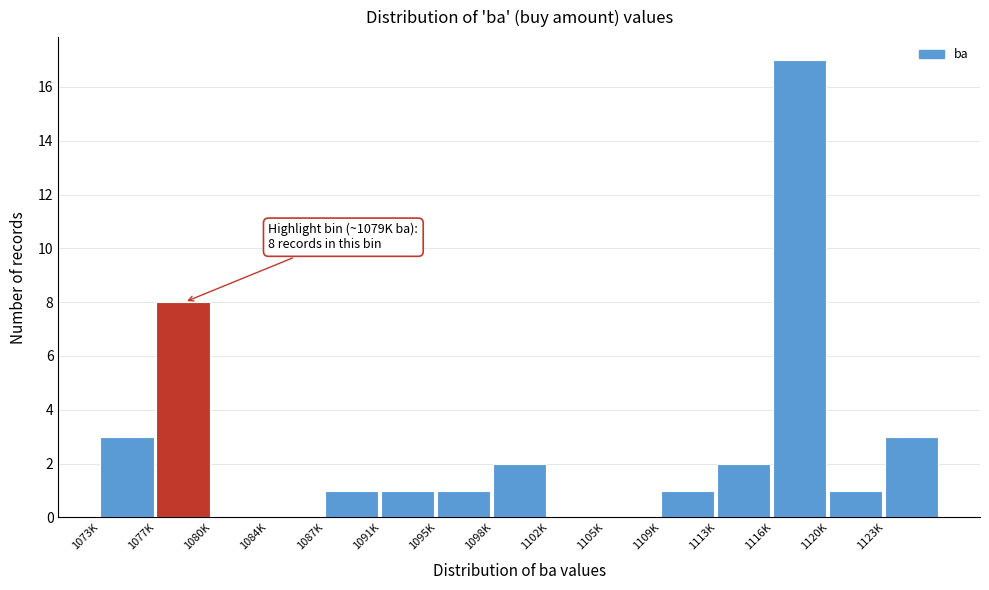

Reading left to right, extract all data points from this chart.

1073K=3	1077K=8	1080K=0	1084K=0	1087K=1	1091K=1	1095K=1	1098K=2	1102K=0	1105K=0	1109K=1	1113K=2	1116K=17	1120K=1	1123K=3